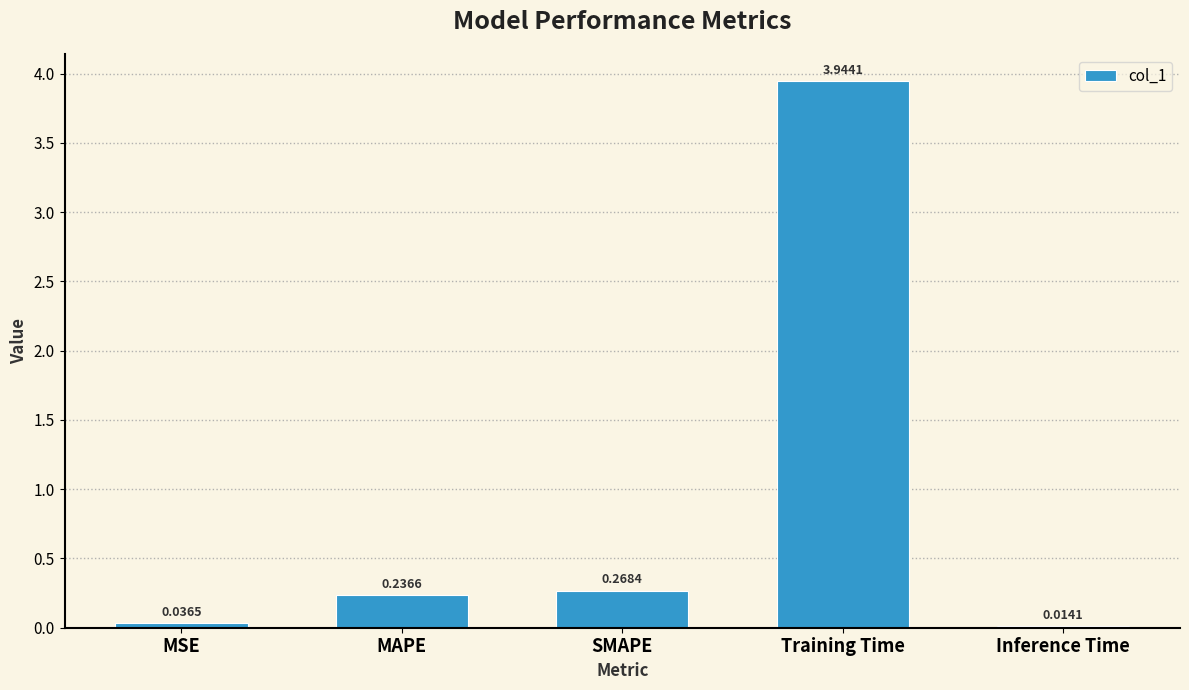

Does the chart contain stacked bars?

No